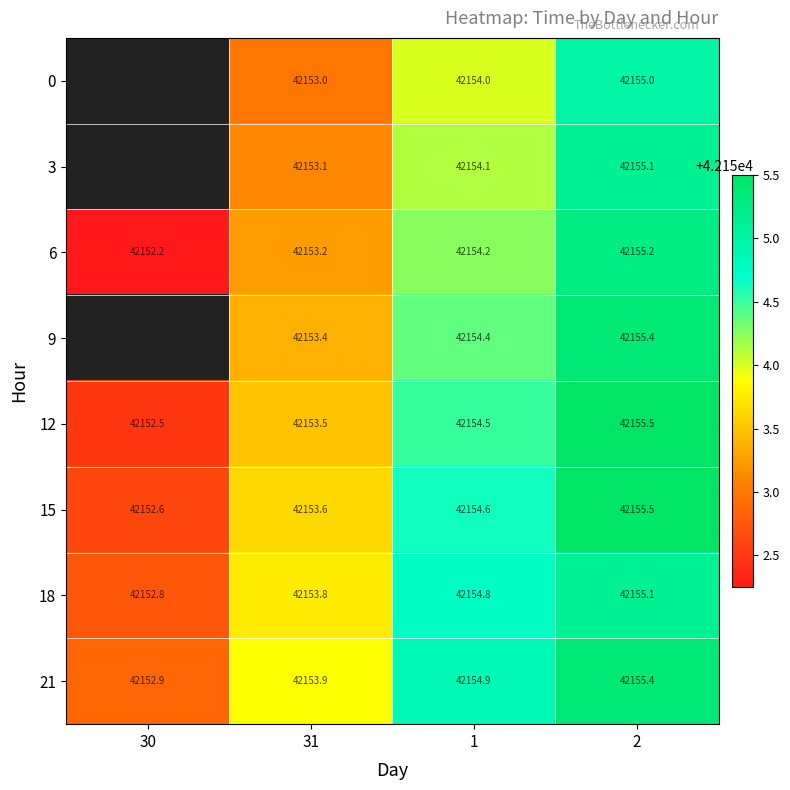

Is it true that 9 equals 42155.4 at 2?

True